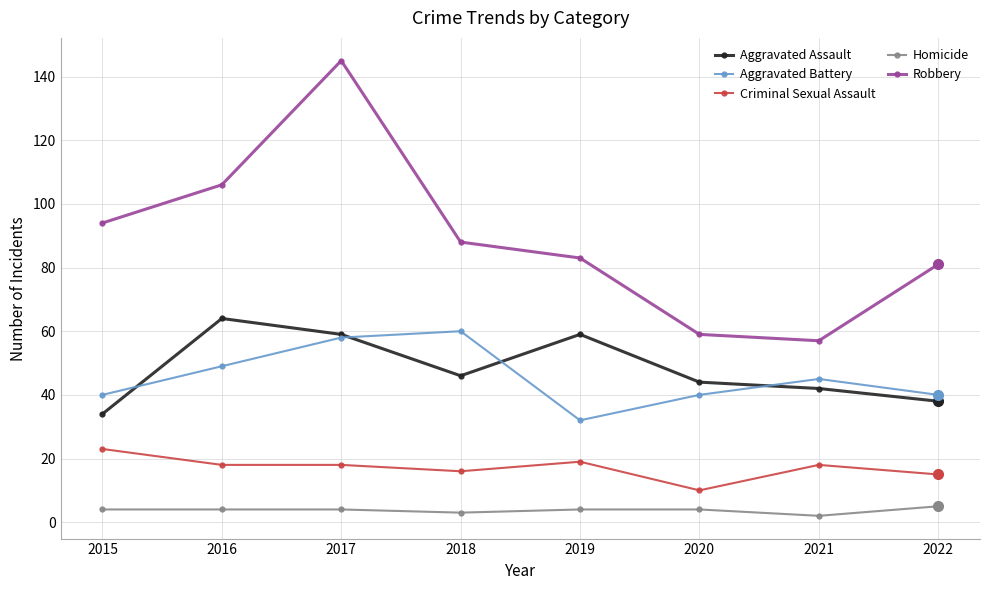

Reading left to right, what are all the values shown in this chart?

Aggravated Assault: 34	64	59	46	59	44	42	38
Aggravated Battery: 40	49	58	60	32	40	45	40
Criminal Sexual Assault: 23	18	18	16	19	10	18	15
Homicide: 4	4	4	3	4	4	2	5
Robbery: 94	106	145	88	83	59	57	81